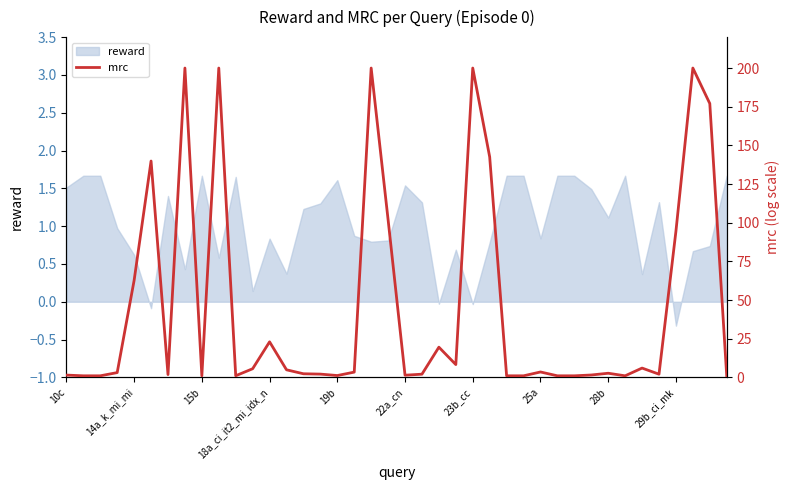

The reward series shows 0.4 at 15b. True or false?

False